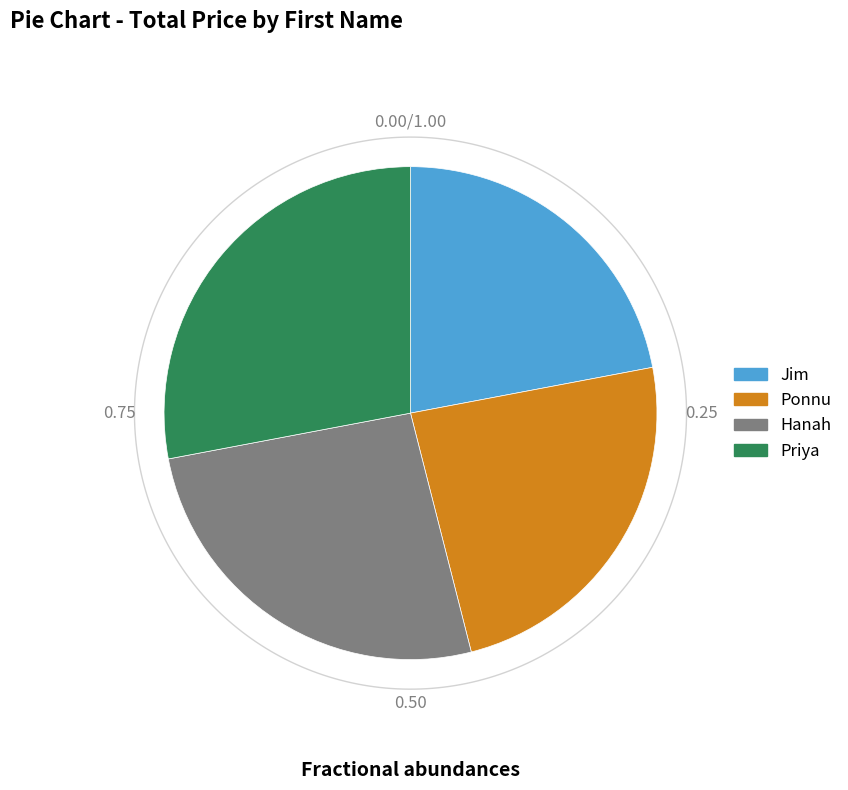

Rank the categories by value from lowest to highest.

Jim, Ponnu, Hanah, Priya